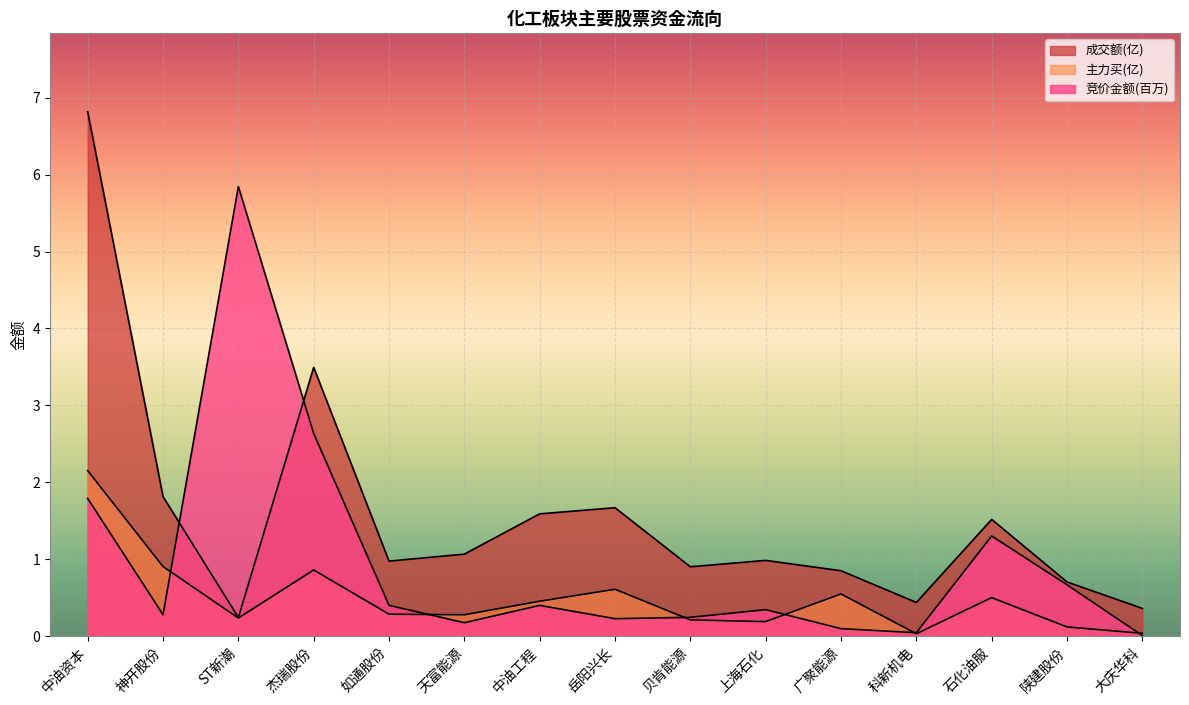

What is the total value across all series at 岳阳兴长?

2.5